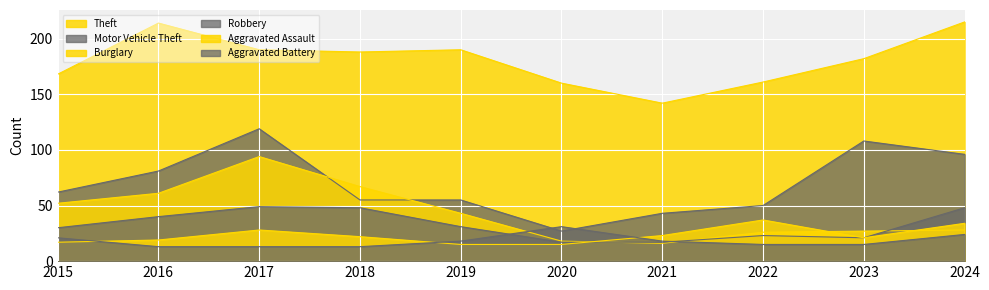

What are all the series names shown in the legend?

Theft, Motor Vehicle Theft, Burglary, Robbery, Aggravated Assault, Aggravated Battery